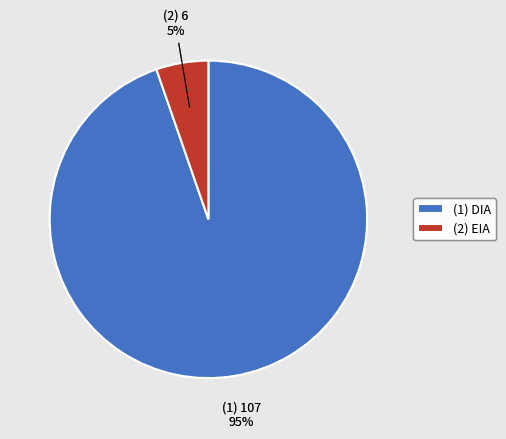

To the nearest percent, what percentage of the pie is (1) DIA?

95%